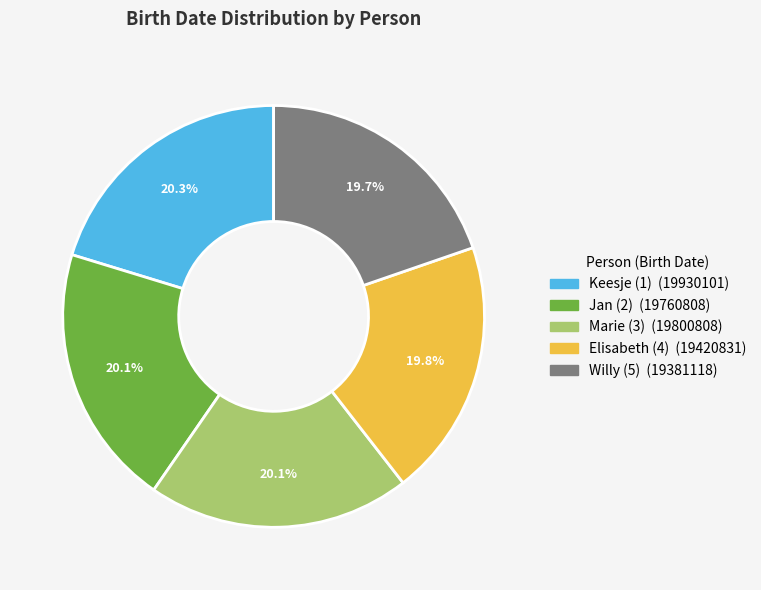

Which has a higher value, Elisabeth (4) or Keesje (1)?

Keesje (1)